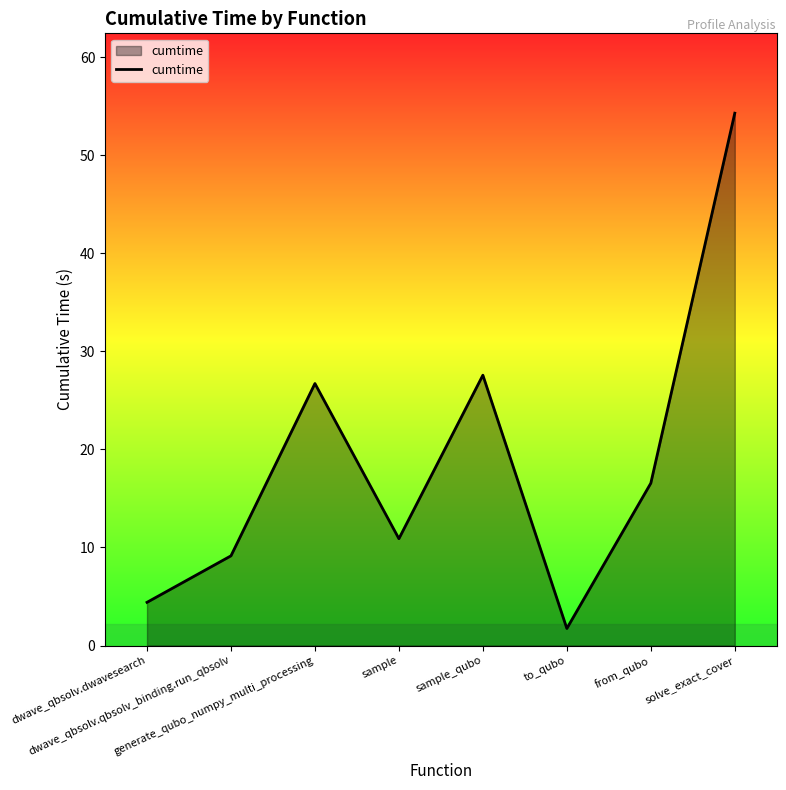

How many lines are shown in the chart?

1